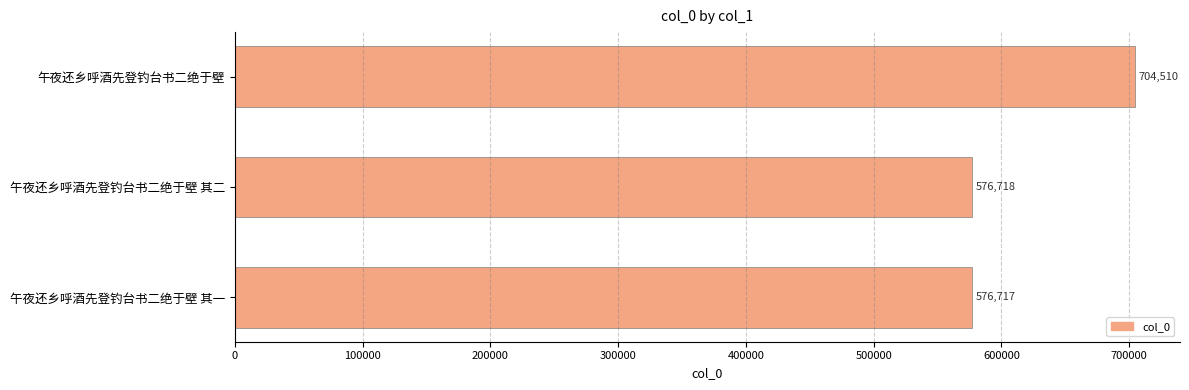

Is it true that the value at 午夜还乡呼酒先登钓台书二绝于壁 其一 is 576717?

True